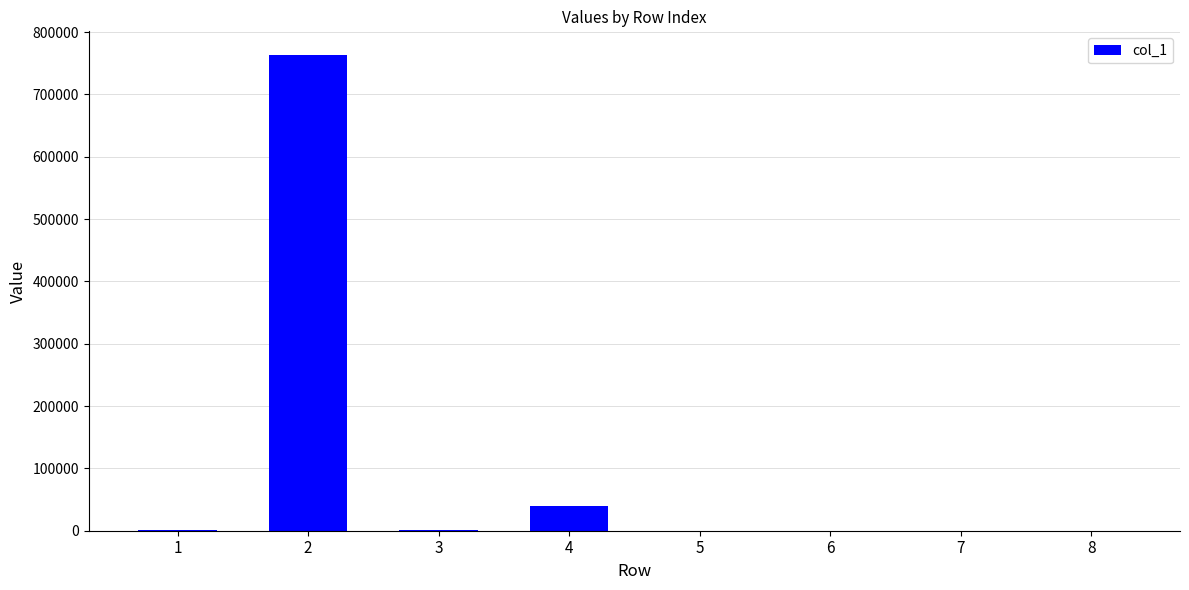

Which category has the highest value across all series?

2